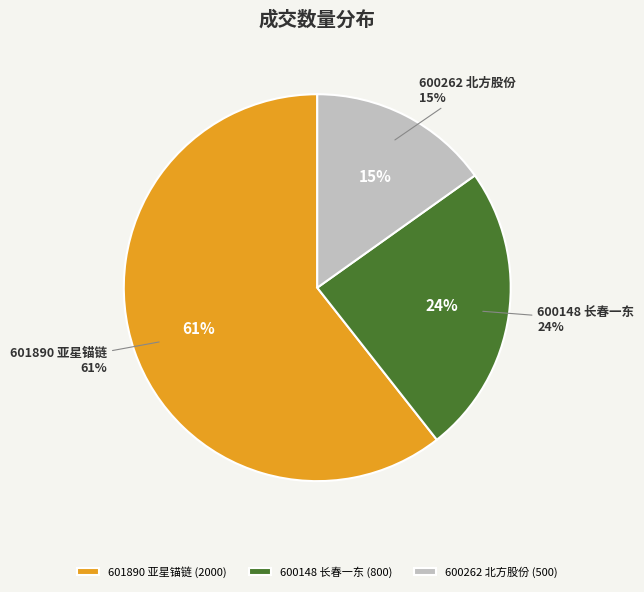

What portion of the pie excludes 600148 长春一东?

75.8%